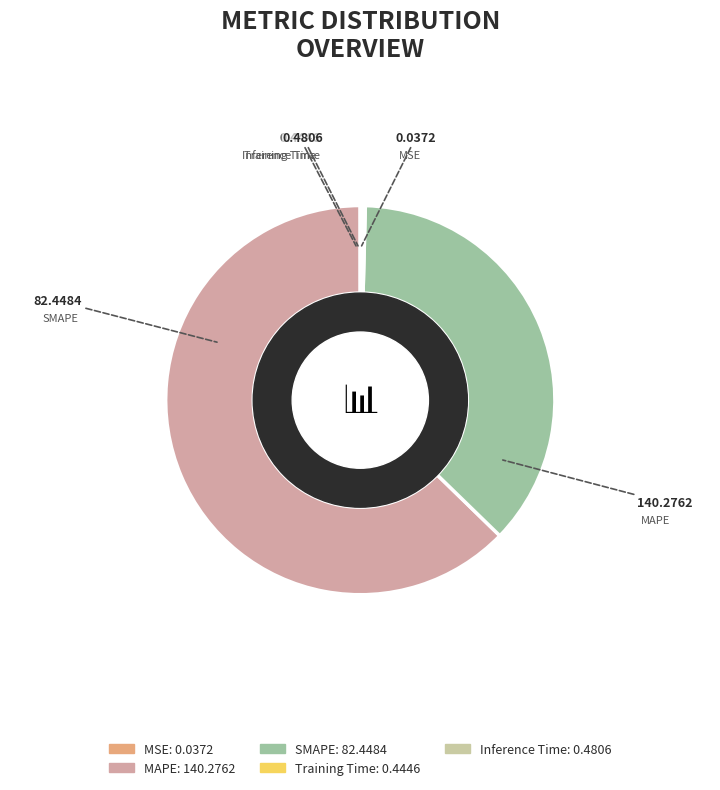

What is the largest slice in the pie chart?

MAPE